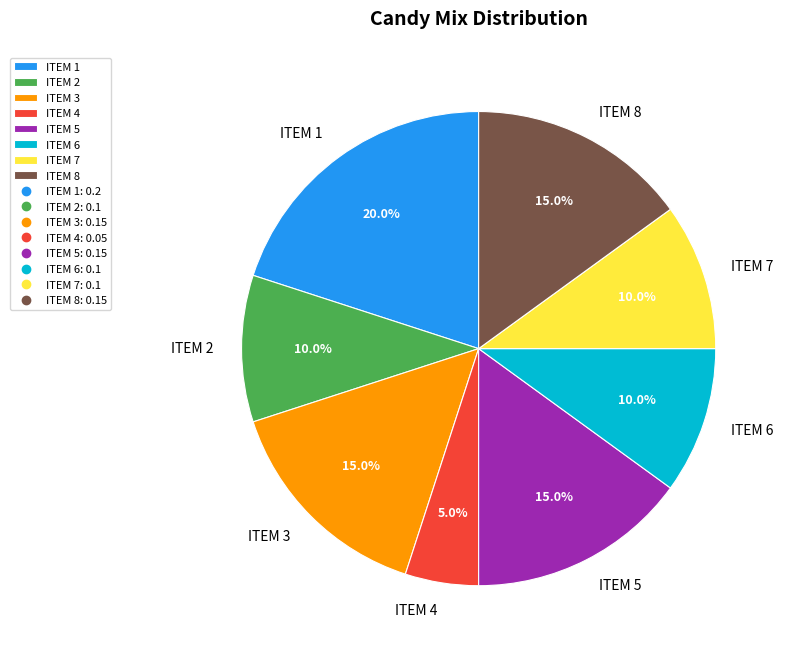

Does ITEM 8 represent more than half of the total?

No